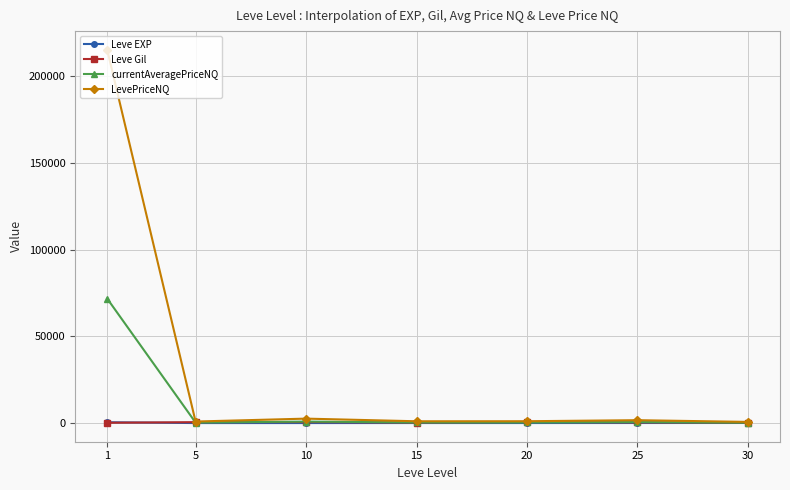

Which series has the largest total across all categories?

LevePriceNQ